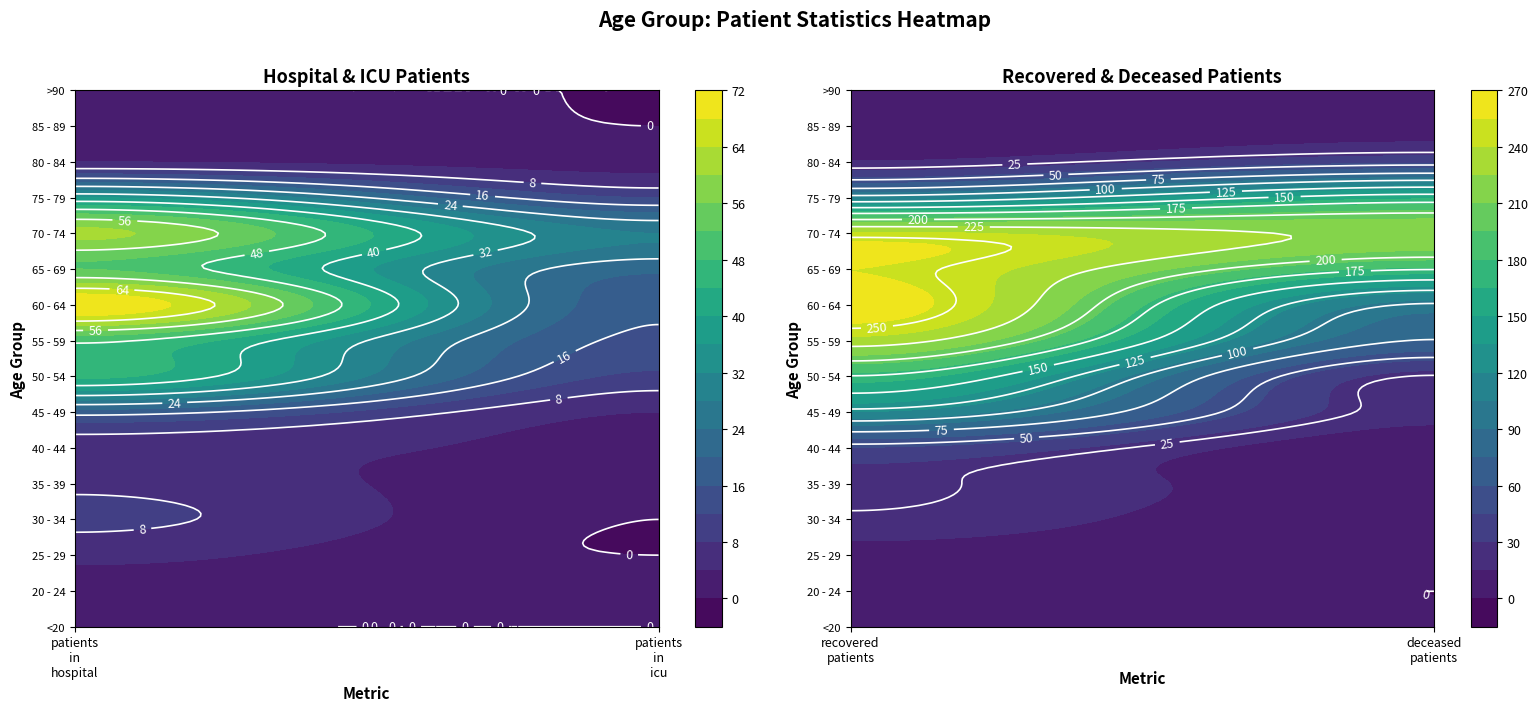

Reading right to left, list all the values displayed in this chart.

<20: 3=1	2=9	1=0	0=0
20 - 24: 3=0	2=7	1=2	0=2
25 - 29: 3=2	2=10	1=0	0=5
30 - 34: 3=3	2=23	1=0	0=9
35 - 39: 3=6	2=27	1=1	0=7
40 - 44: 3=3	2=44	1=3	0=6
45 - 49: 3=20	2=119	1=4	0=18
50 - 54: 3=24	2=174	1=11	0=45
55 - 59: 3=74	2=234	1=15	0=49
60 - 64: 3=98	2=264	1=17	0=72
65 - 69: 3=176	2=255	1=21	0=52
70 - 74: 3=221	2=243	1=28	0=61
75 - 79: 3=161	2=108	1=12	0=36
80 - 84: 3=42	2=16	1=2	0=4
85 - 89: 3=9	2=4	1=0	0=1
>90: 3=0	2=0	1=0	0=0